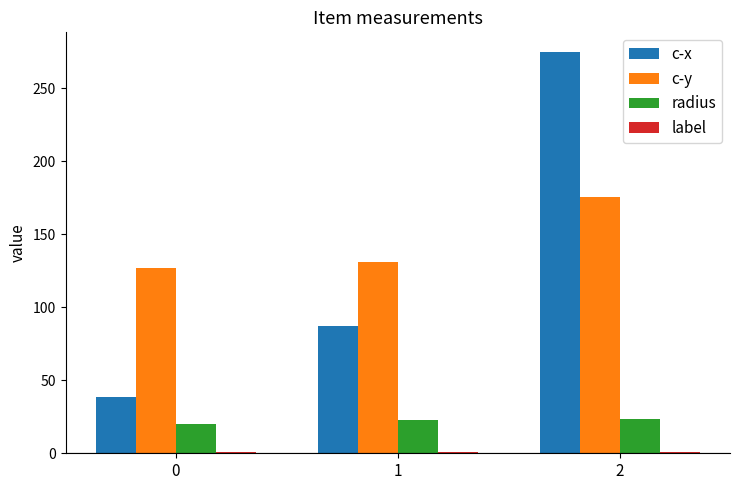

Which series has the largest range (max minus min)?

c-x